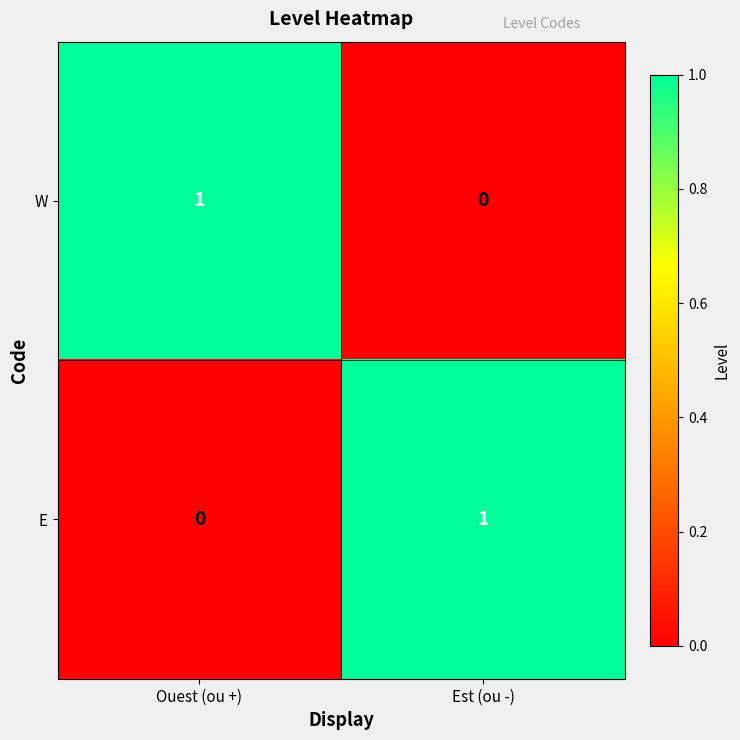

At which label does E reach its peak?

Est (ou -)